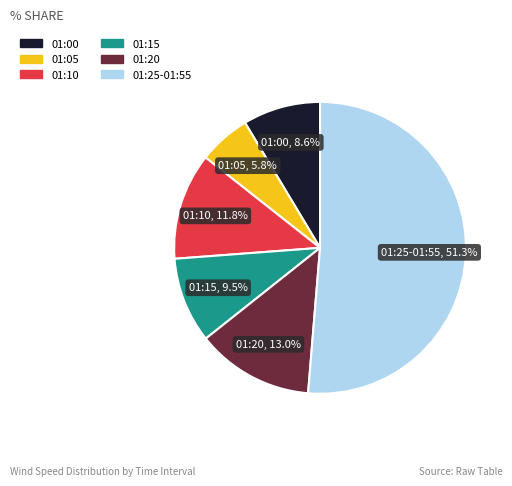

What is the largest slice in the pie chart?

01:25-01:55